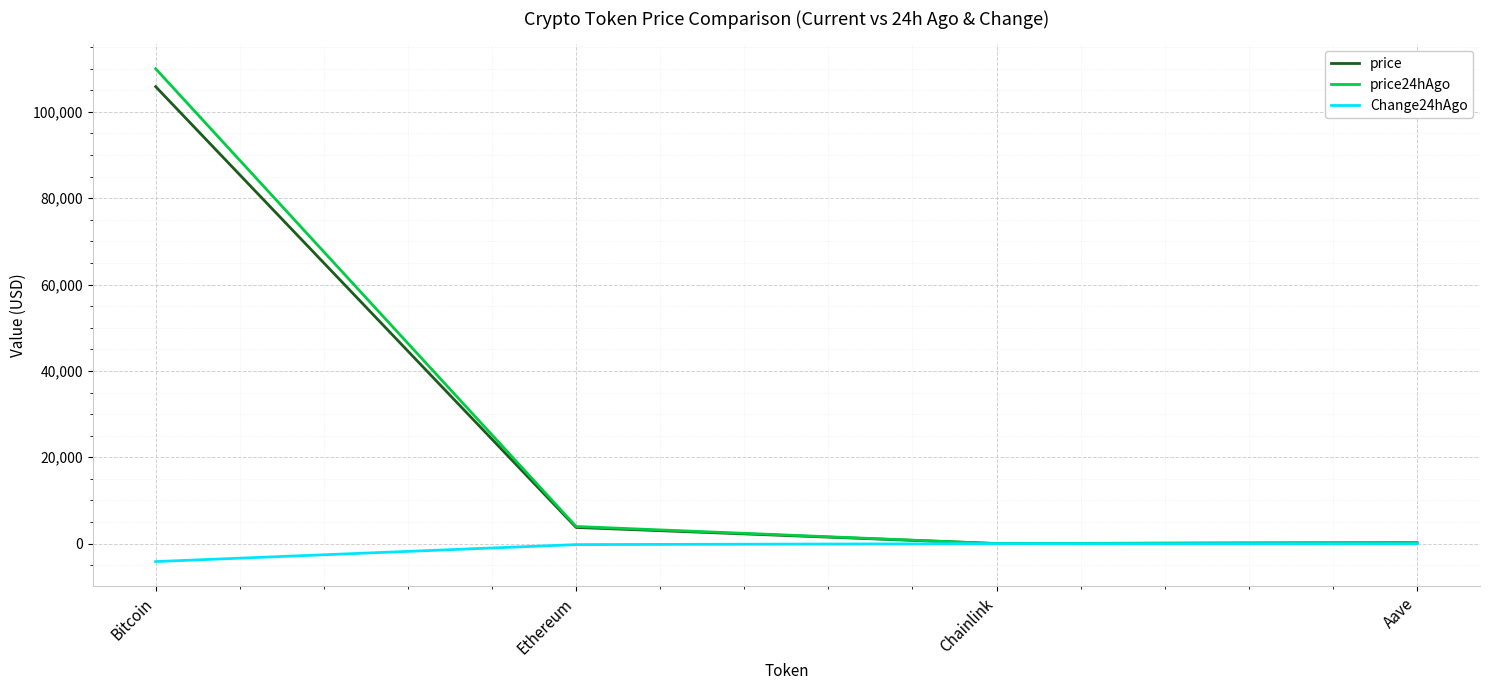

Which series has the largest range (max minus min)?

price24hAgo